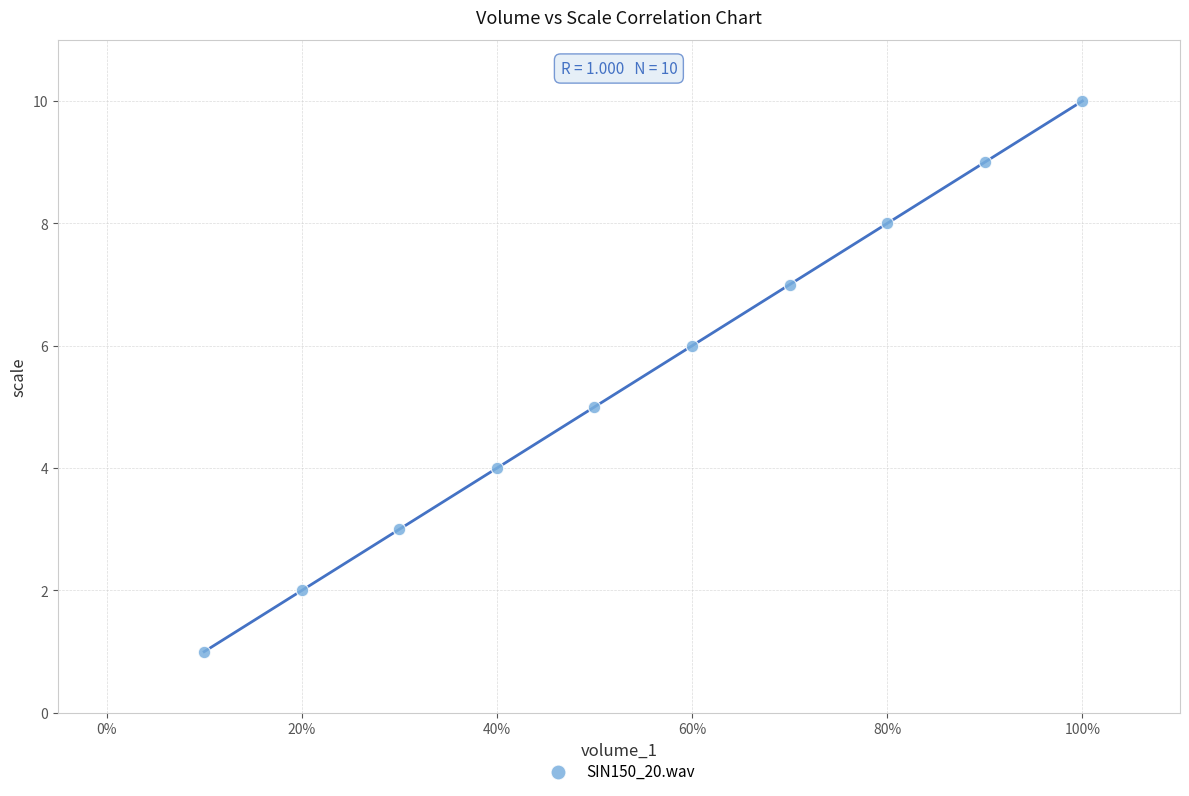

What is the range of Y values (max minus min)?

9